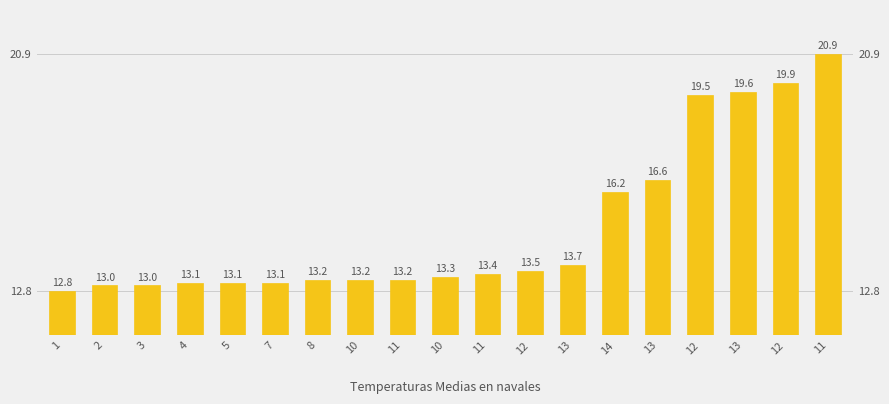

What is the difference between the second highest and second lowest values?

6.9